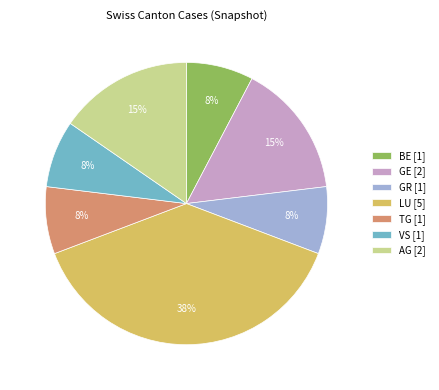

Which category has the biggest portion of the pie?

LU [5]